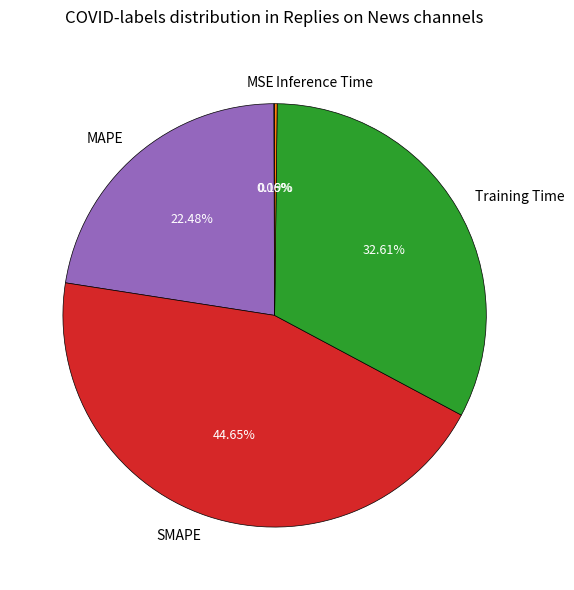

What percentage is the MAPE slice, to the nearest percent?

22%